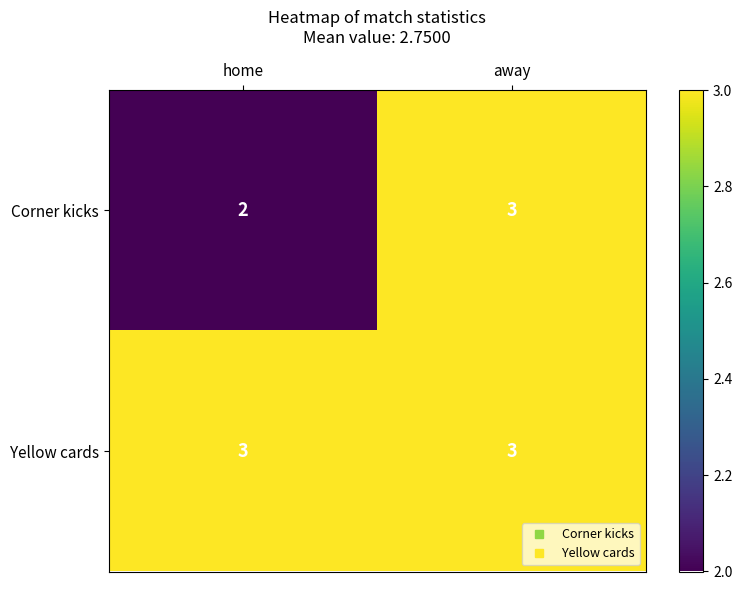

Reading left to right, transcribe all the data shown in this chart.

Corner kicks: home=2	away=3
Yellow cards: home=3	away=3